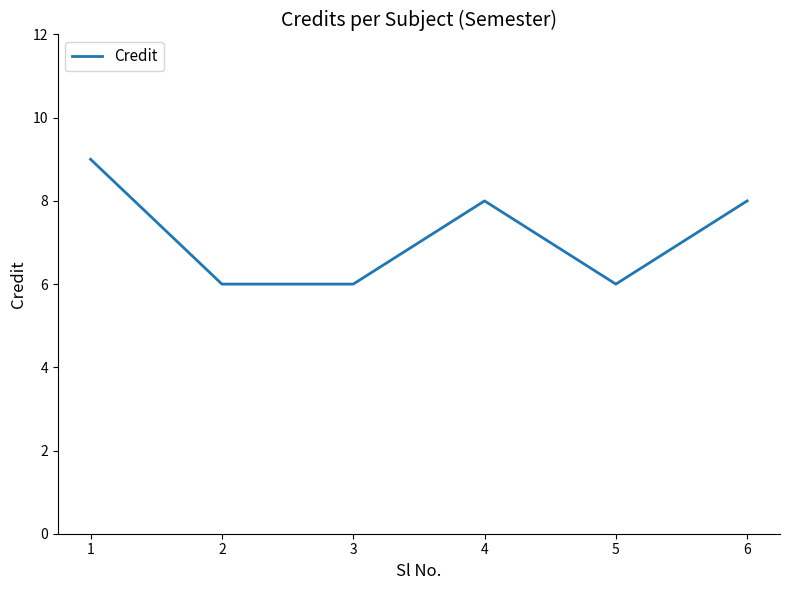

What is the ratio of the value at 5 to the value at 3?

1.0